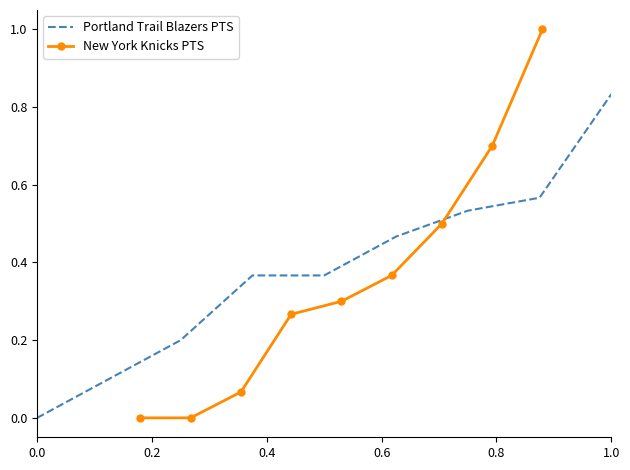

The value of Portland Trail Blazers PTS at 0.0 is 0.4. True or false?

False